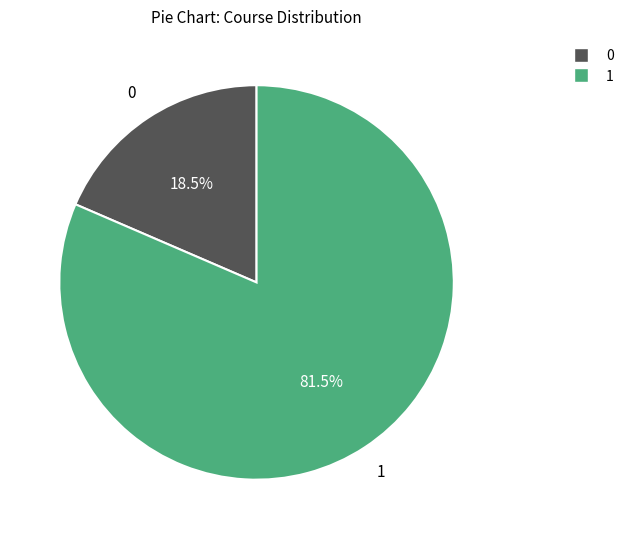

Is there a majority slice in this chart?

Yes